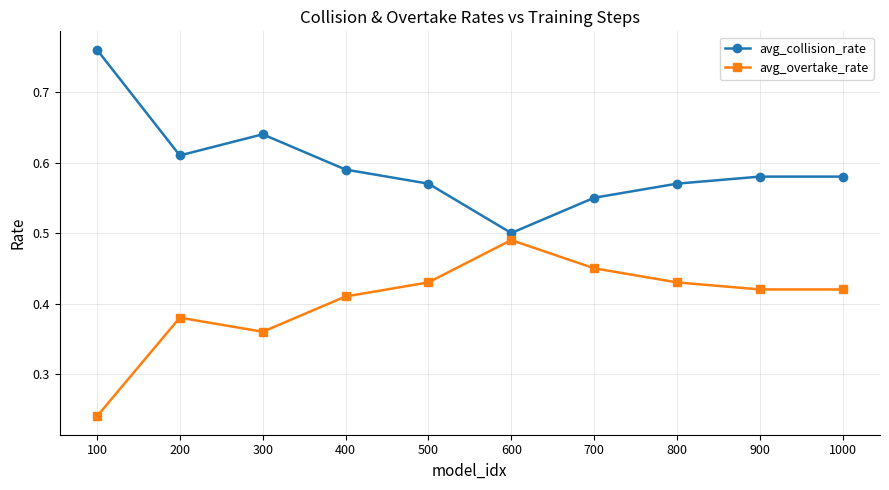

True or false: avg_overtake_rate and avg_collision_rate cross at least once.

False